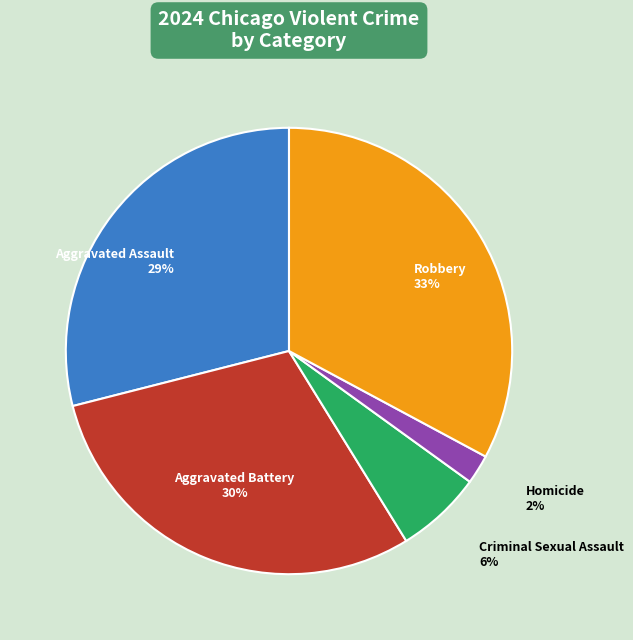

Do Robbery and Aggravated Battery together represent more than half of the pie?

Yes